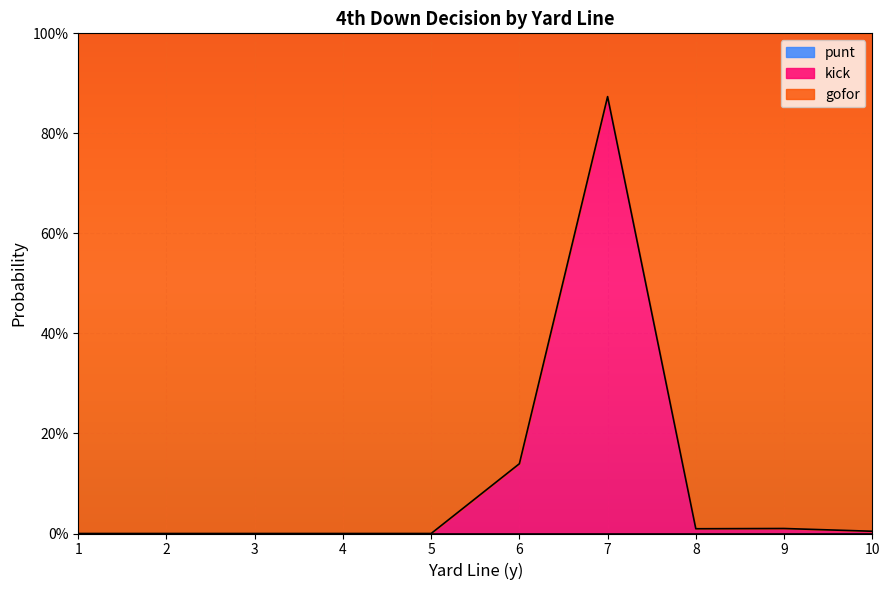

Reading left to right, extract all data points from this chart.

punt: 1=0.0	2=0.0	3=0.0	4=0.0	5=0.0	6=0.0	7=0.0	8=0.0	9=0.0	10=0.0
kick: 1=0.0	2=0.0	3=0.0	4=0.0	5=0.0	6=0.1	7=0.9	8=0.0	9=0.0	10=0.0
gofor: 1=1.0	2=1.0	3=1.0	4=1.0	5=1.0	6=0.9	7=0.1	8=1.0	9=1.0	10=1.0